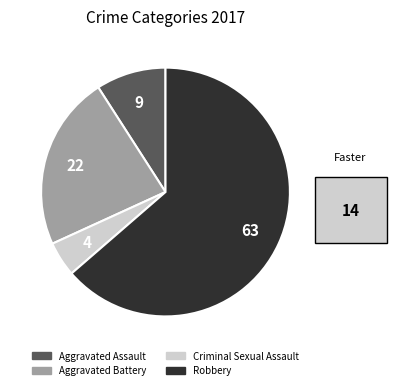

Which has a higher value, Criminal Sexual Assault or Aggravated Battery?

Aggravated Battery